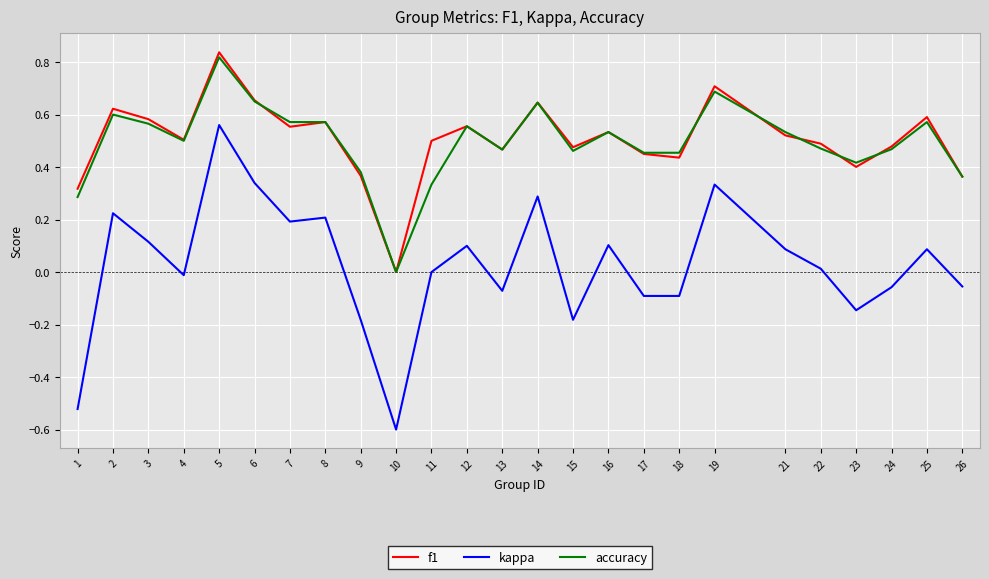

True or false: kappa and f1 cross at least once.

False